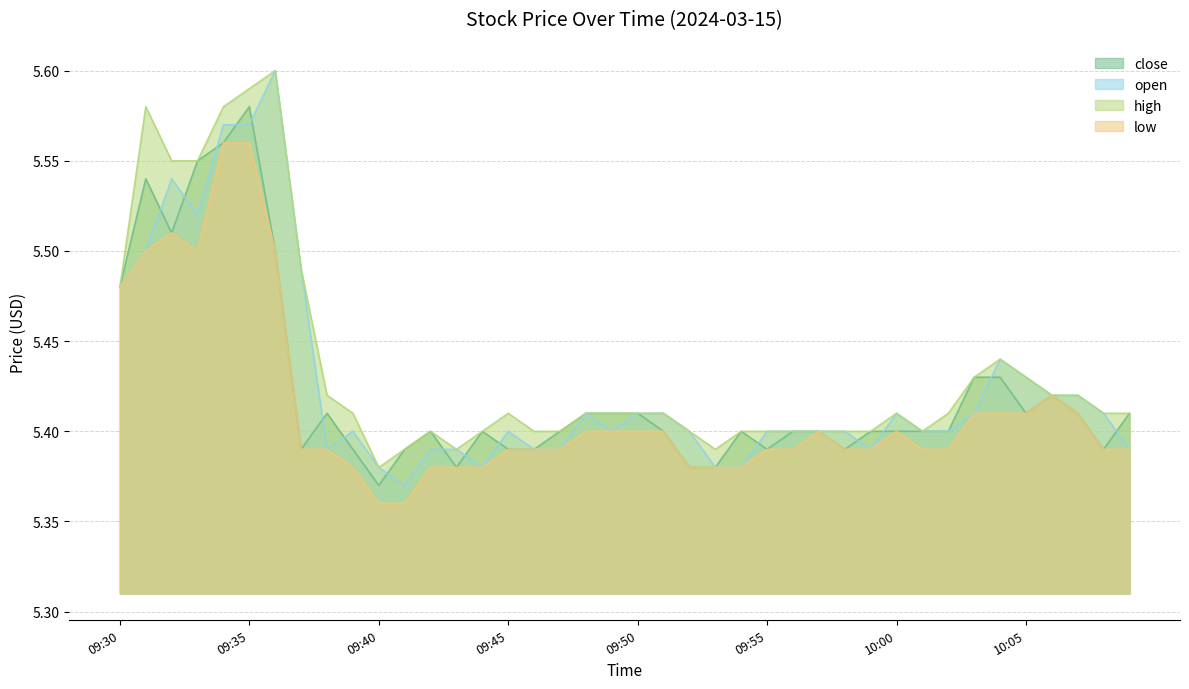

At which label is low closest to 5?

09:40